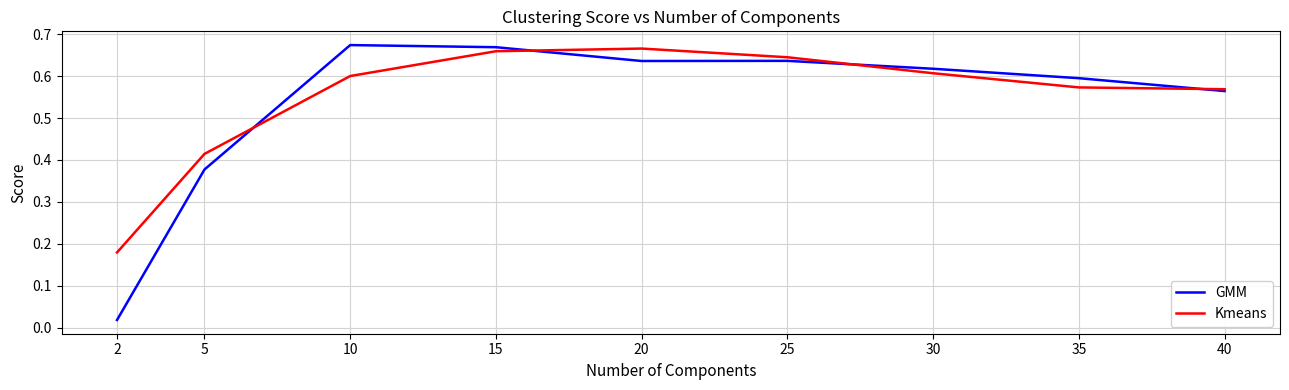

True or false: Kmeans has a value of 0.3 at 35.

False